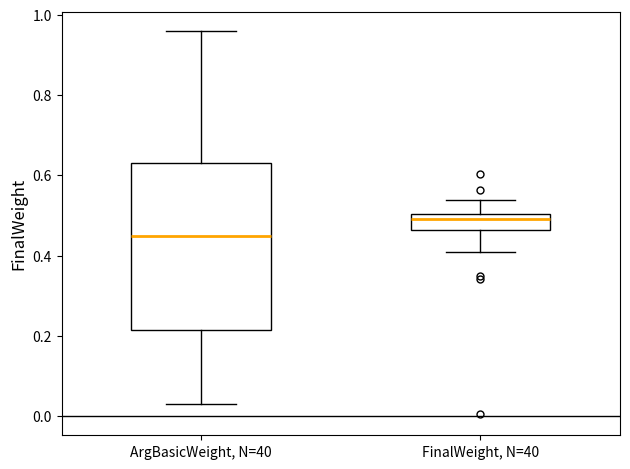

Comparing the boxes themselves (not the whiskers), which one is the tallest?

ArgBasicWeight, N=40